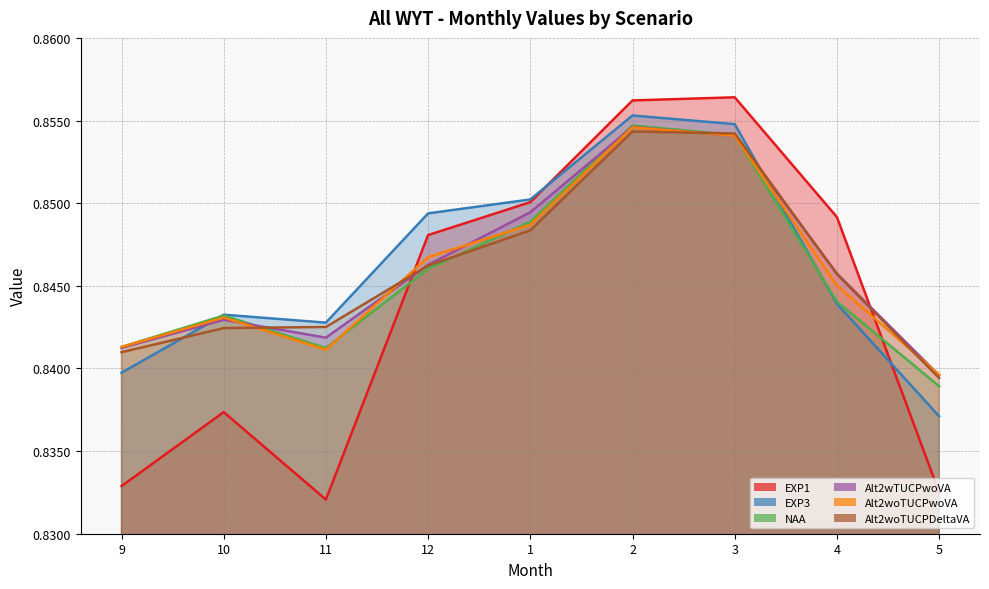

True or false: EXP3 has a value of 0.8 at 9.

True